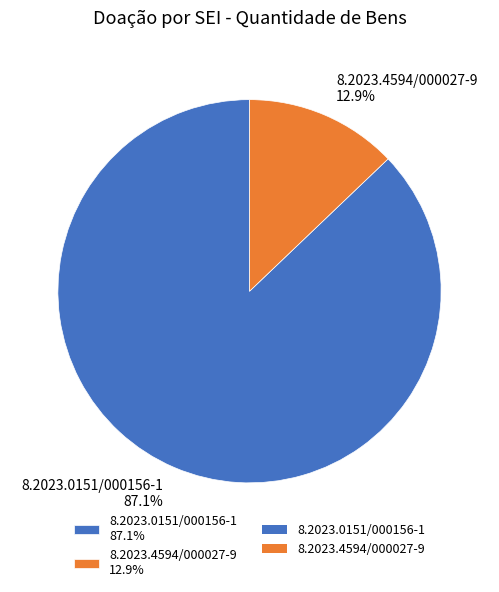

How many segments does this pie chart have?

2